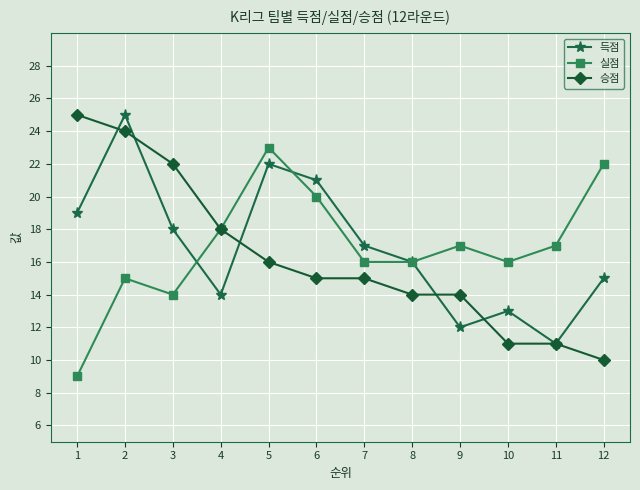

Which series changed the most between 9 and 11?

승점